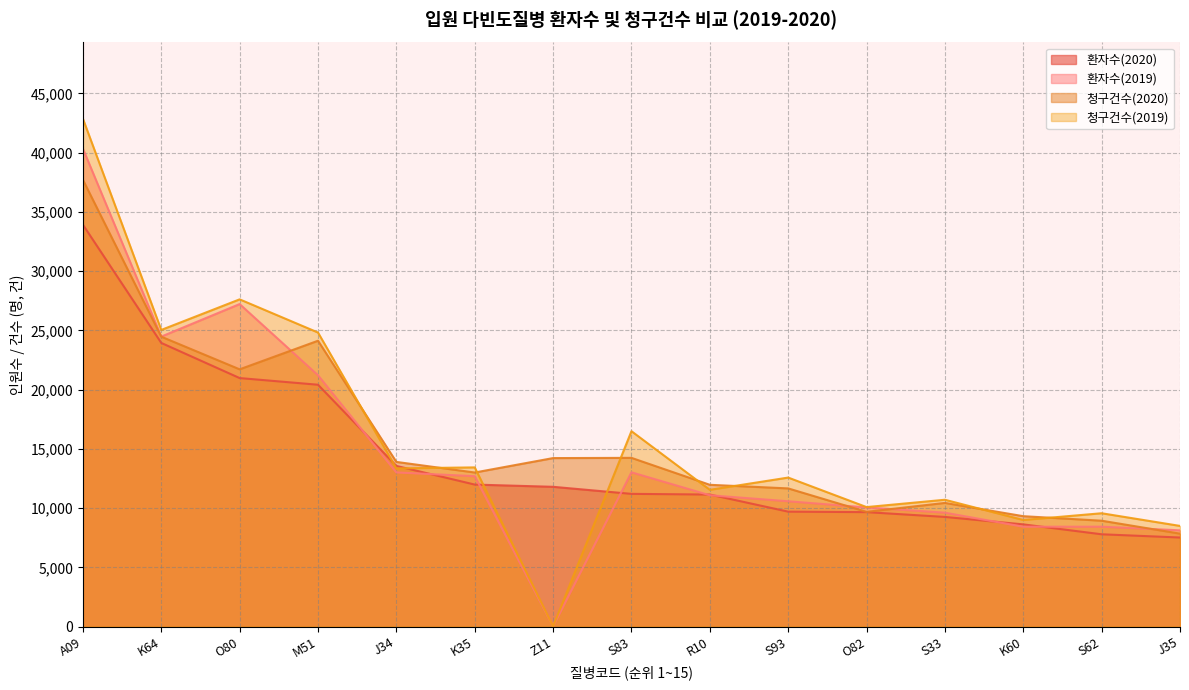

The value of 환자수(2019) at K60 is 8428. True or false?

True